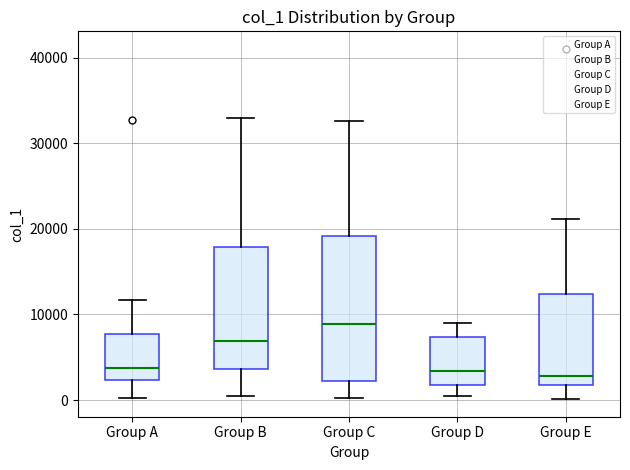

Reading left to right, transcribe this box plot: for each box, give where its median line is, the range the box spans, and where its two whiskers end, as read against the y-axis. The values are not printed on the chart, so give them approximately, as read against the axis.

Group A: median 4000, box 2000 to 8000, whiskers 0 to 12000
Group B: median 7000, box 4000 to 18000, whiskers 0 to 33000
Group C: median 9000, box 2000 to 19000, whiskers 0 to 33000
Group D: median 3000, box 2000 to 7000, whiskers 0 to 9000
Group E: median 3000, box 2000 to 12000, whiskers 0 to 21000